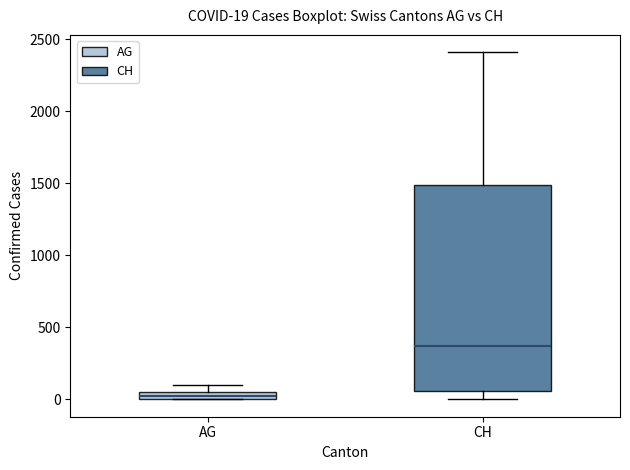

Which box is the tallest, from its lower edge to its upper edge?

CH